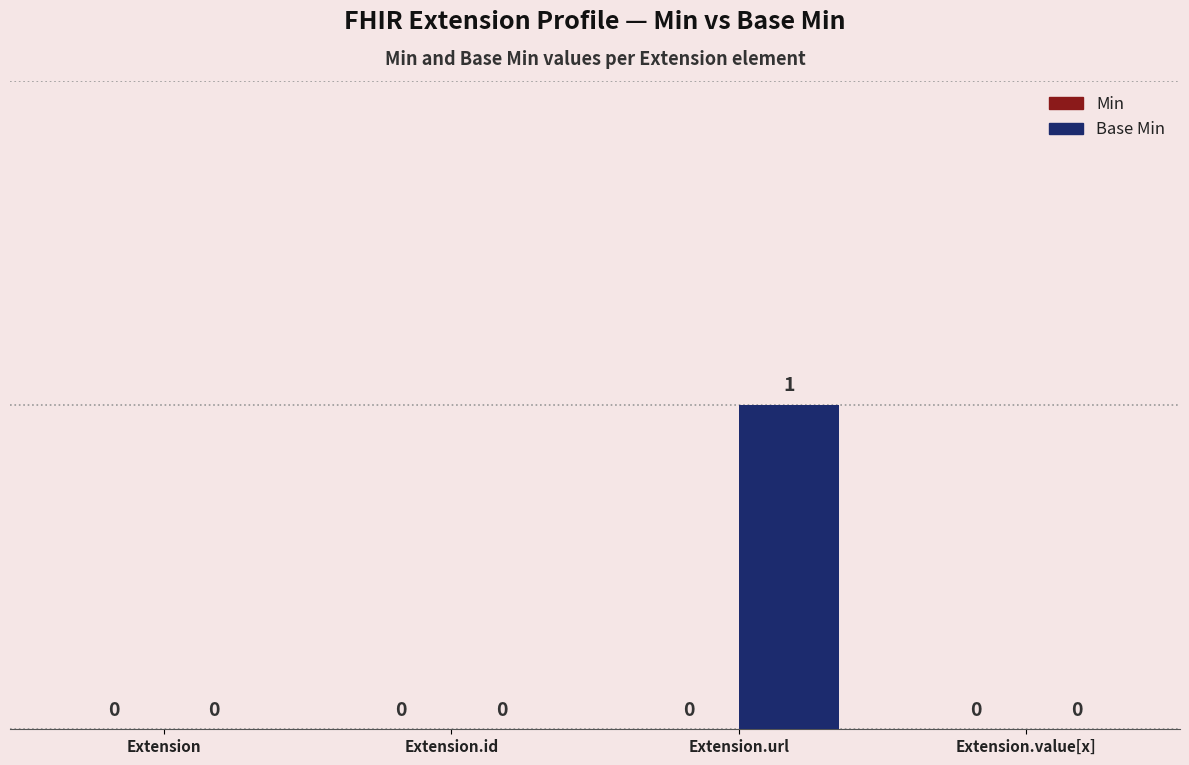

What is the greatest value displayed?

1